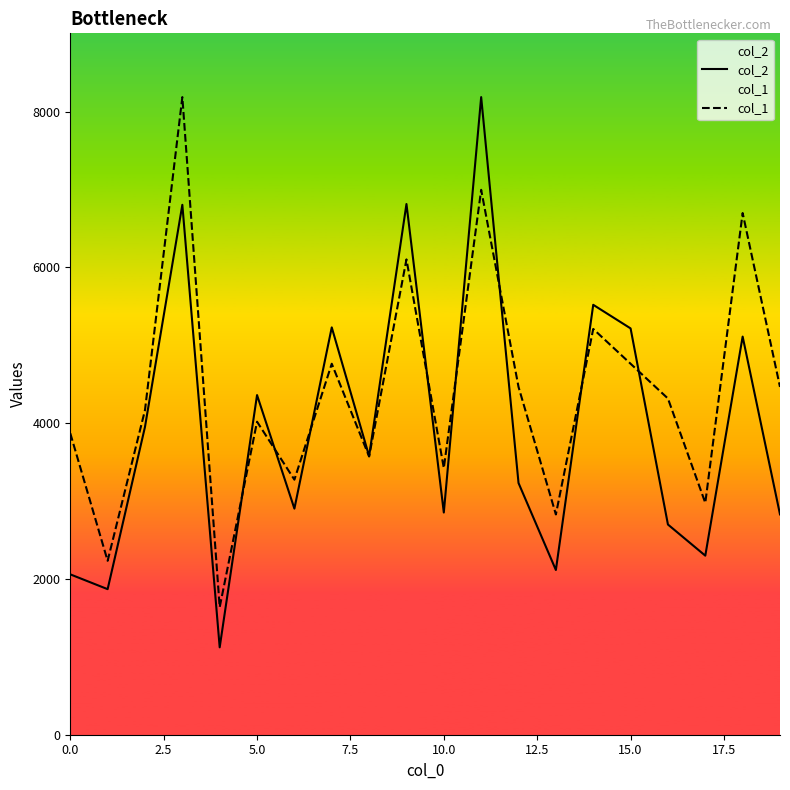

What is the label of the 13th point from the left?

12